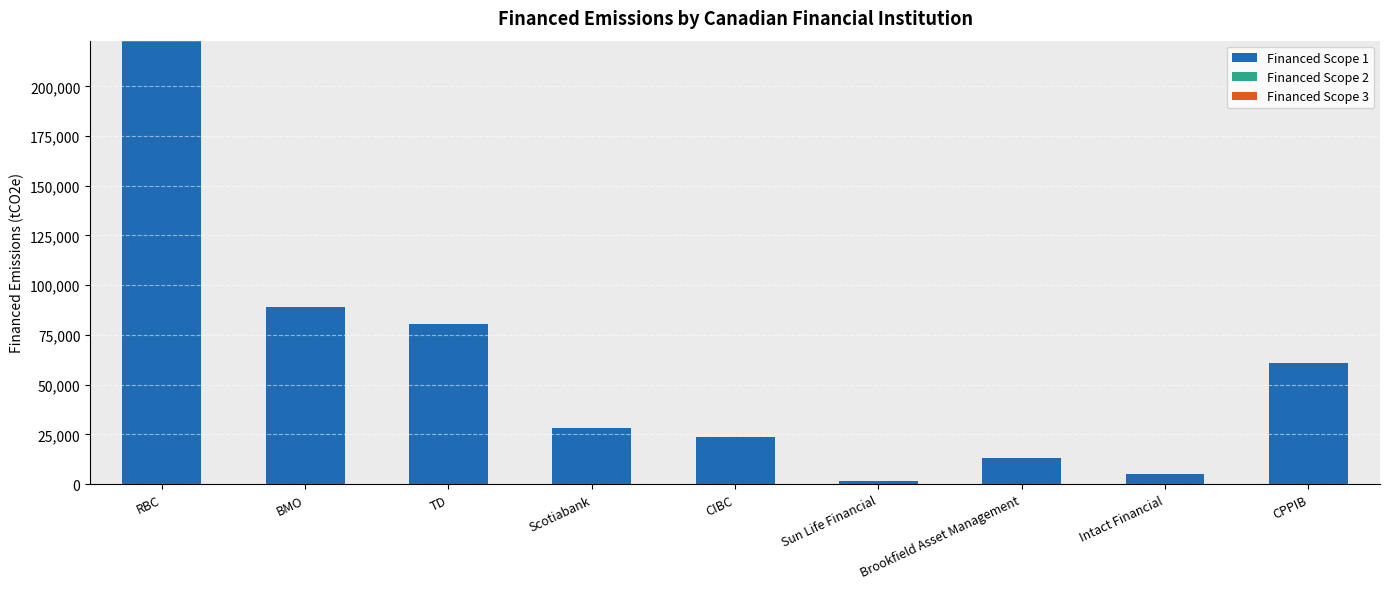

Does the chart contain stacked bars?

Yes